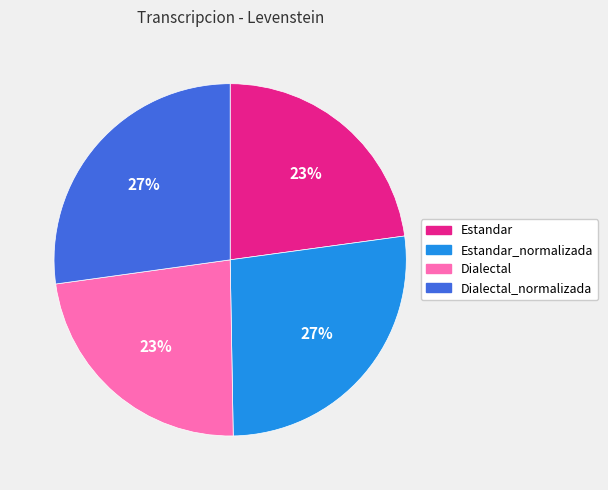

Does any single category account for the majority?

No